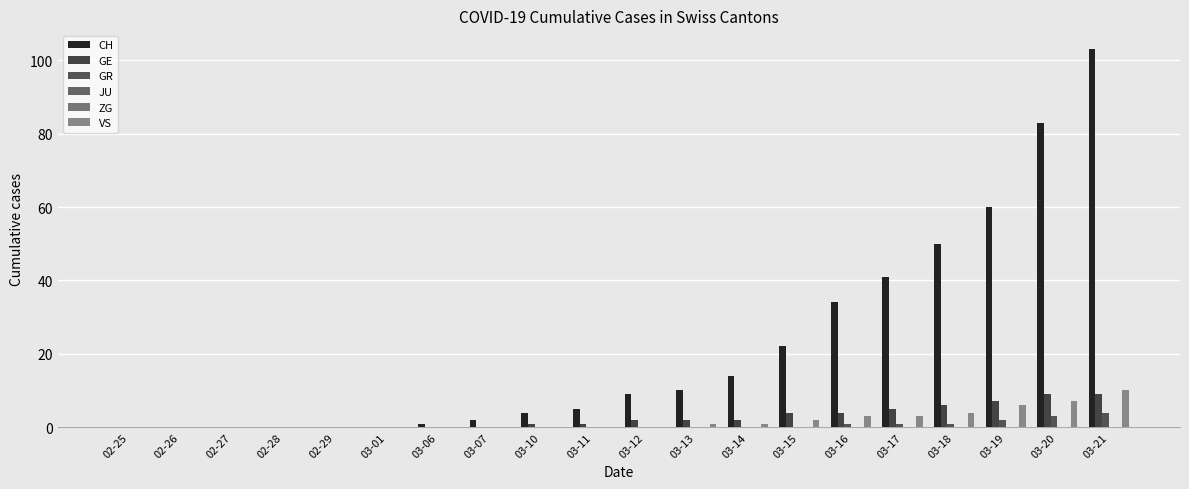

How many values in the GE series exceed 2?

7